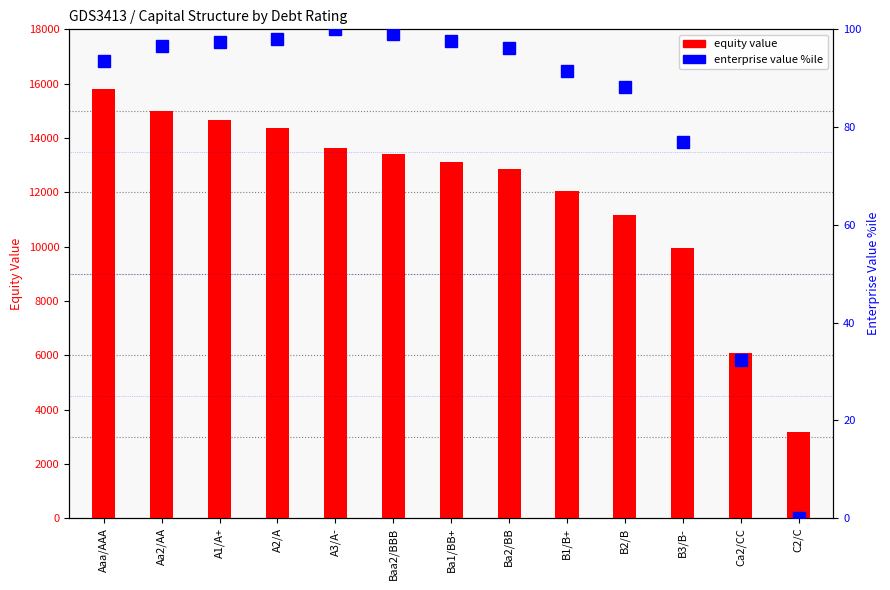

Between A2/A and B3/B-, which is larger?

A2/A